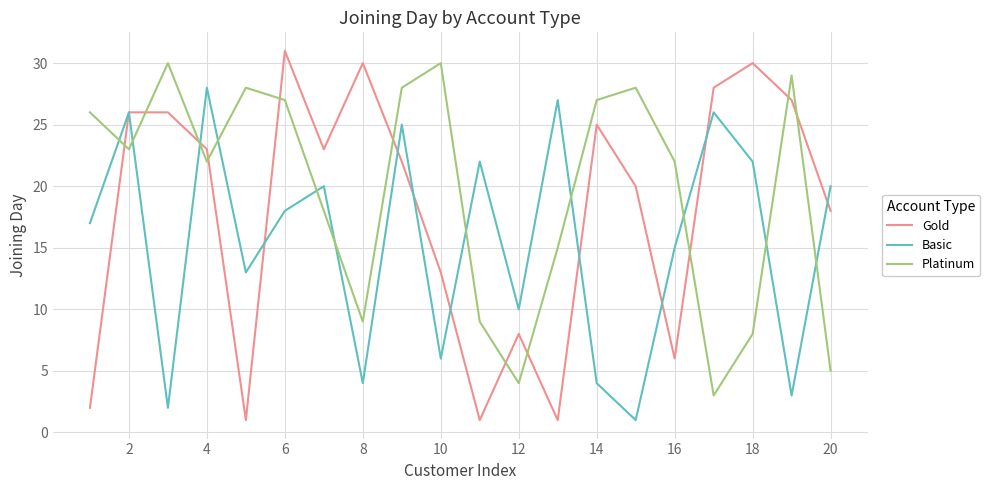

List the series in order of their overall mean, highest first.

Platinum, Gold, Basic